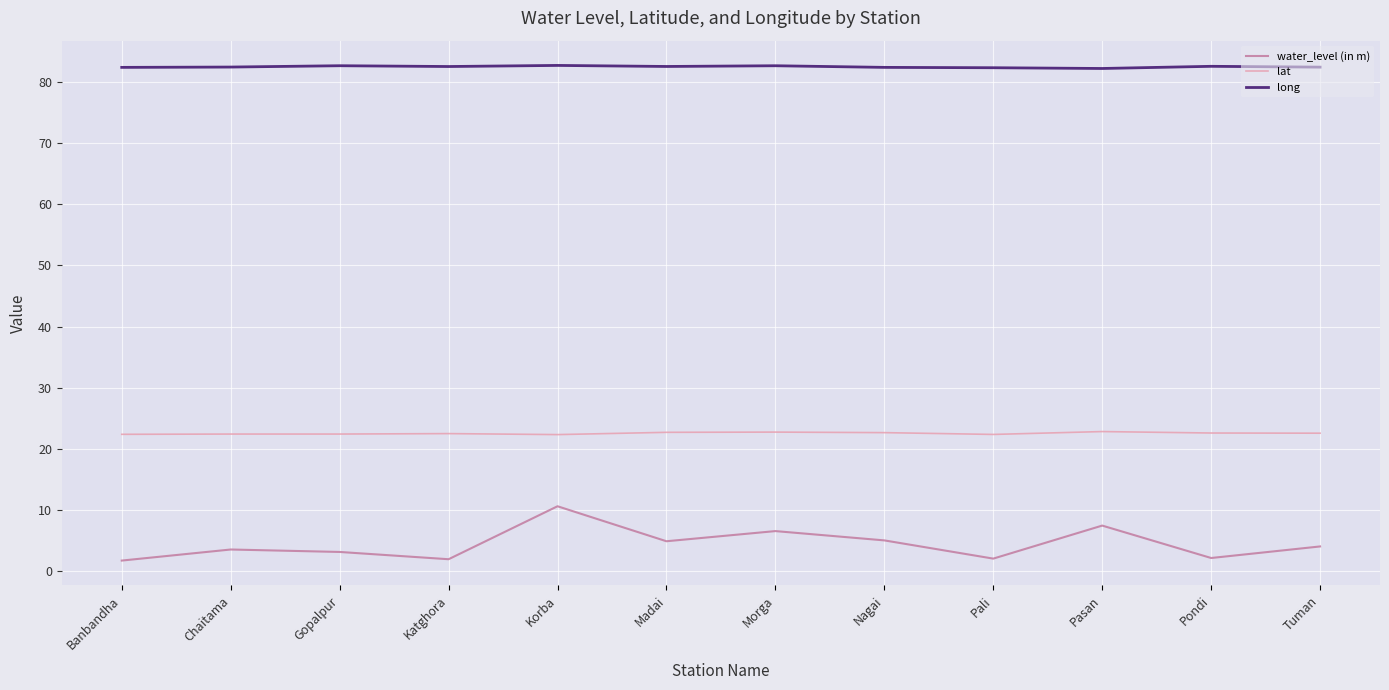

What is the highest value of the lat series?

22.8